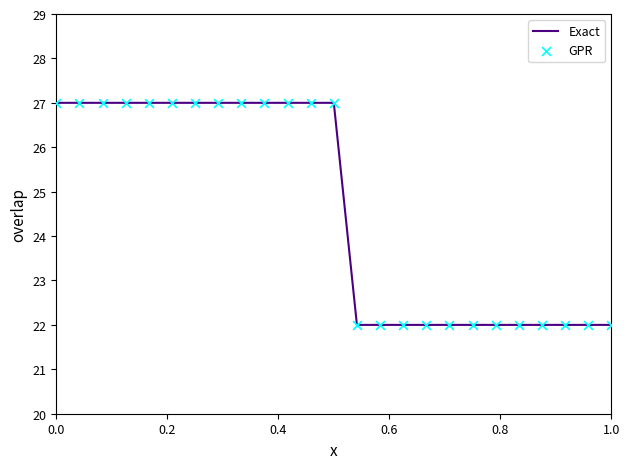

What is the greatest value displayed?

27